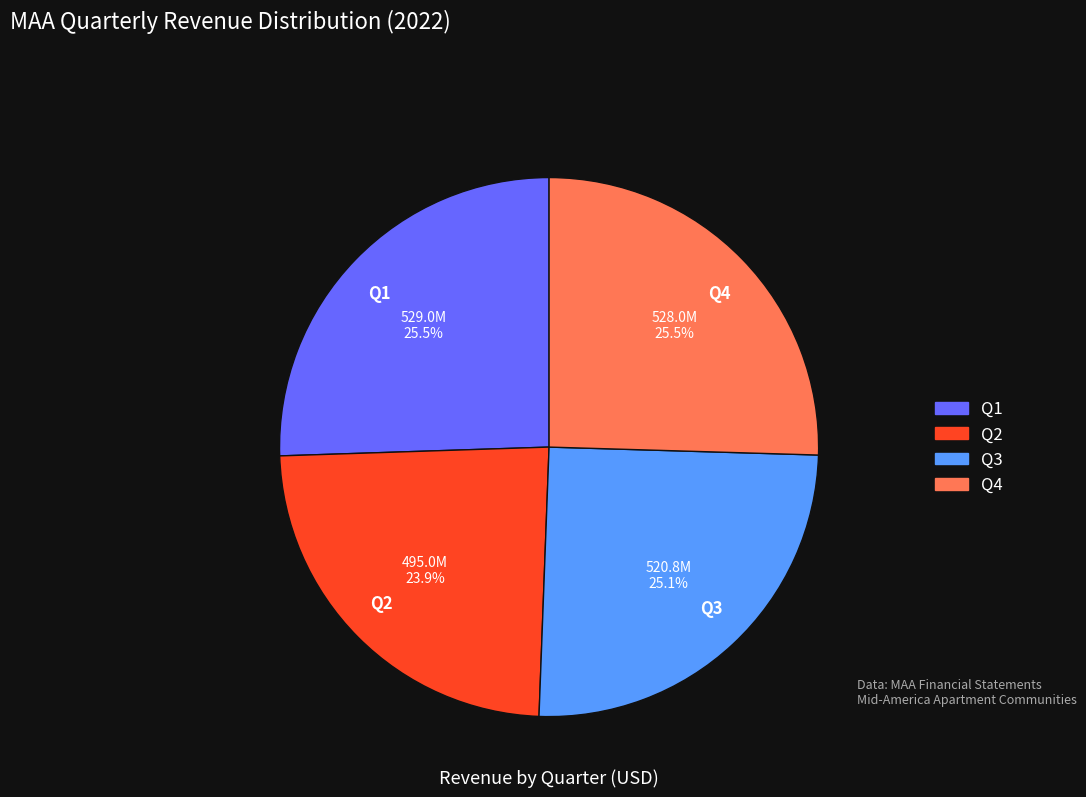

The Q3 slice represents 32% of the pie. True or false?

False